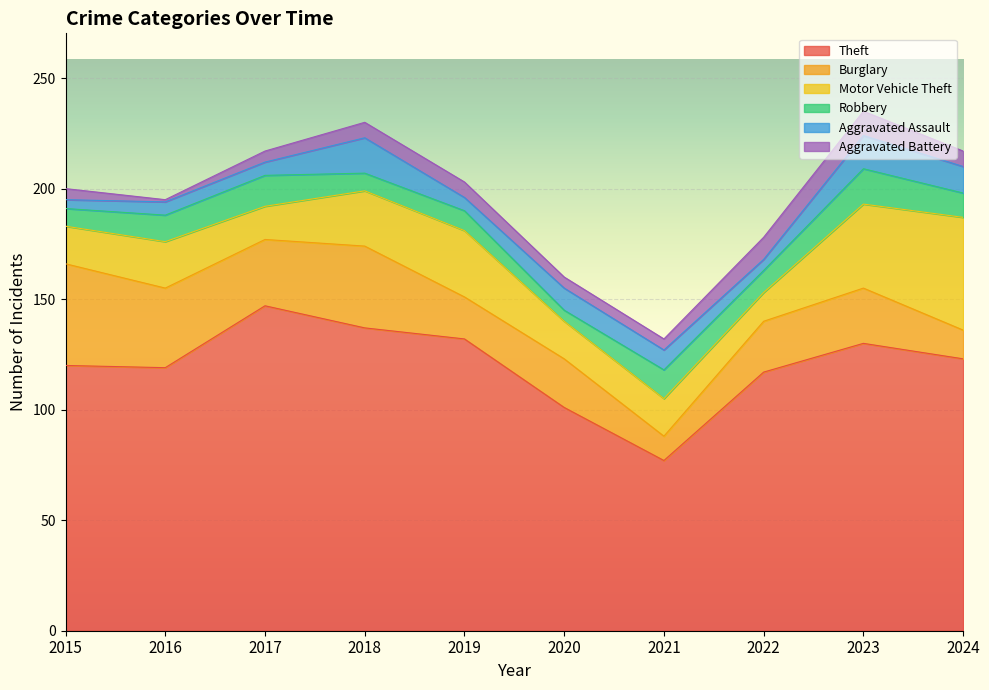

True or false: Robbery and Motor Vehicle Theft cross at least once.

False